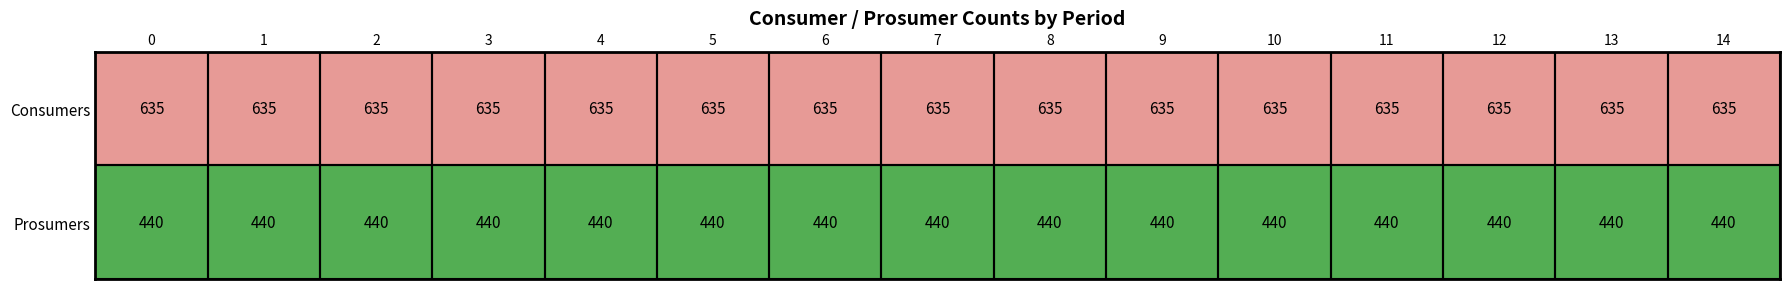

Which series has the largest total across all categories?

Consumers